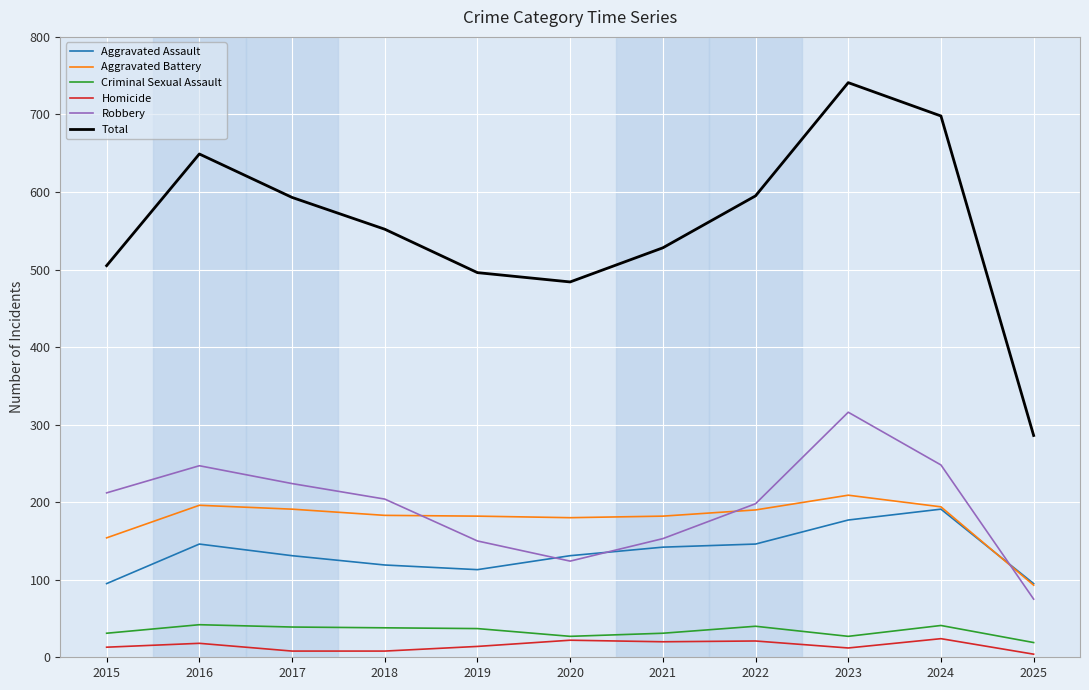

What is the maximum value shown in the chart?

741